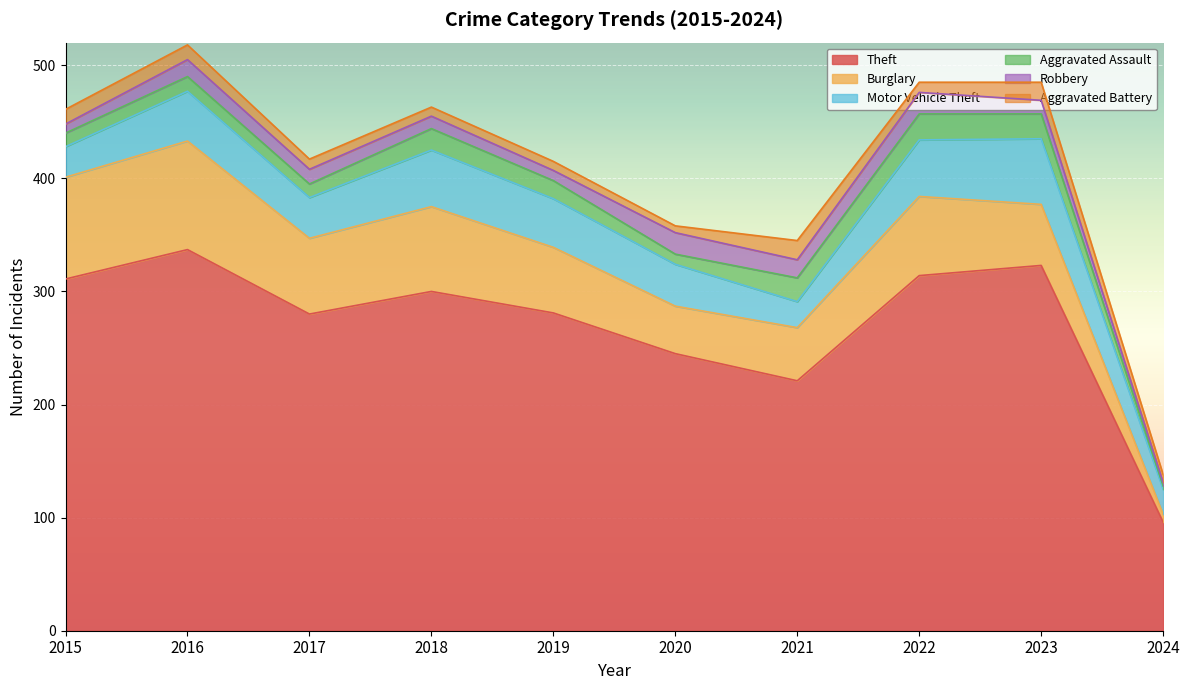

True or false: Burglary and Aggravated Assault cross at least once.

False